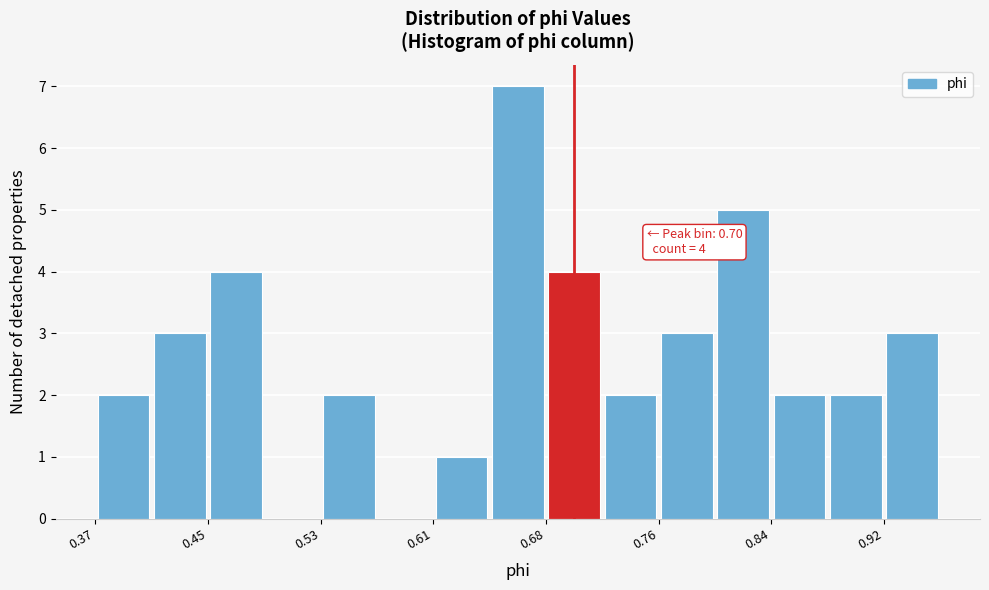

Around what value on the x-axis is the tallest bar? Give the approximate position of its centre, as read against the axis.

0.66